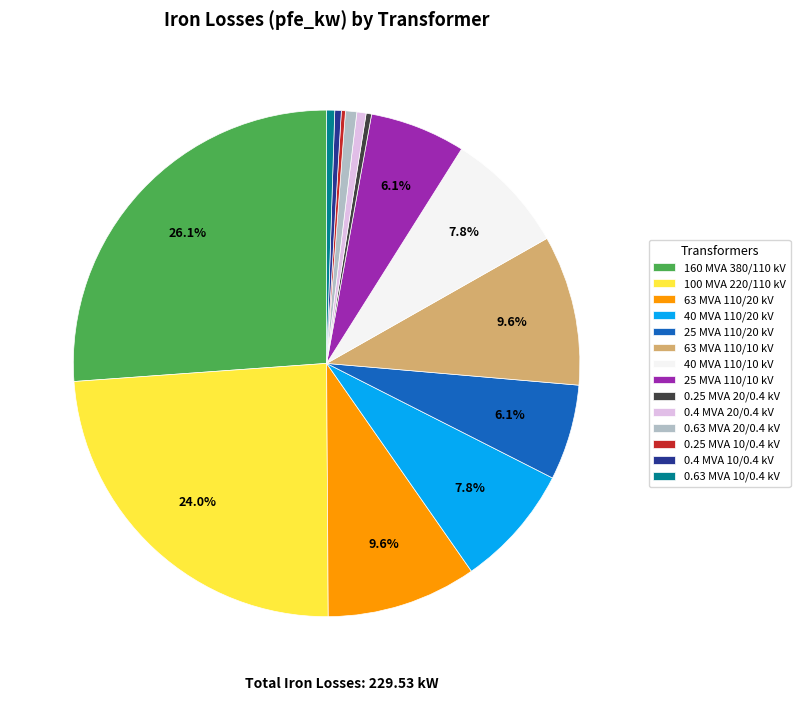

Which has a higher value, 40 MVA 110/10 kV or 25 MVA 110/20 kV?

40 MVA 110/10 kV